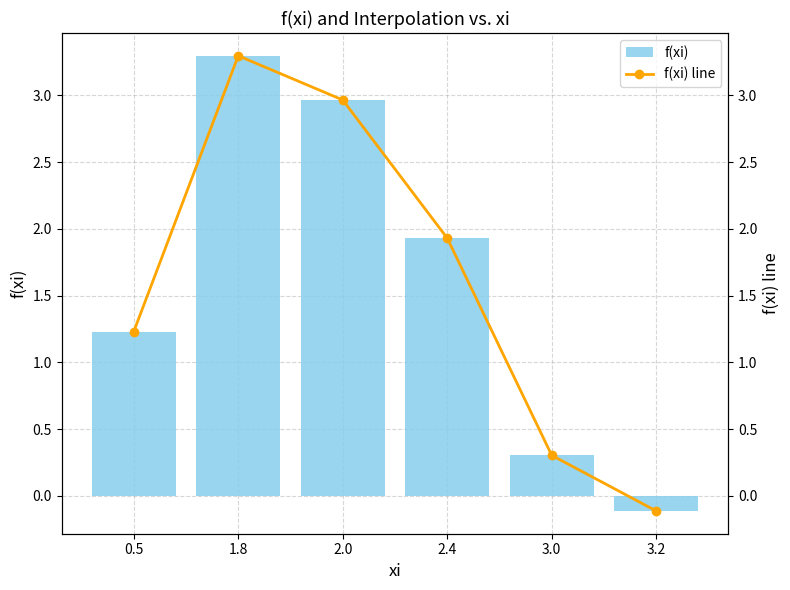

Which series has the largest total across all categories?

f(xi)